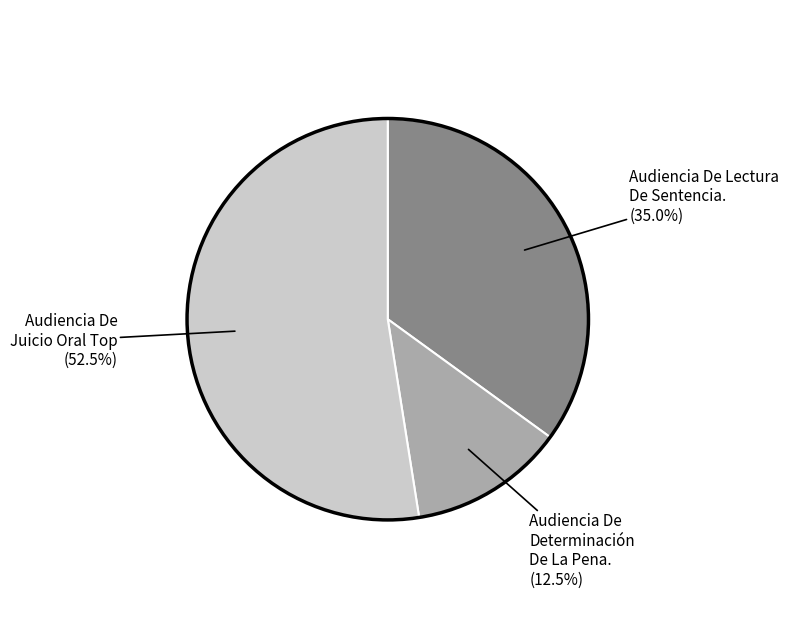

Count the number of slices in the pie.

3